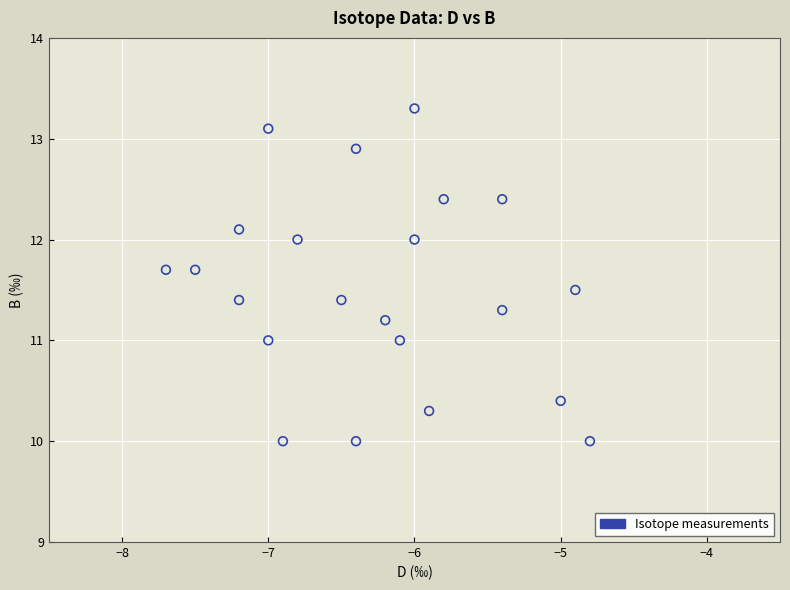

What is the range of X values (max minus min)?

2.9